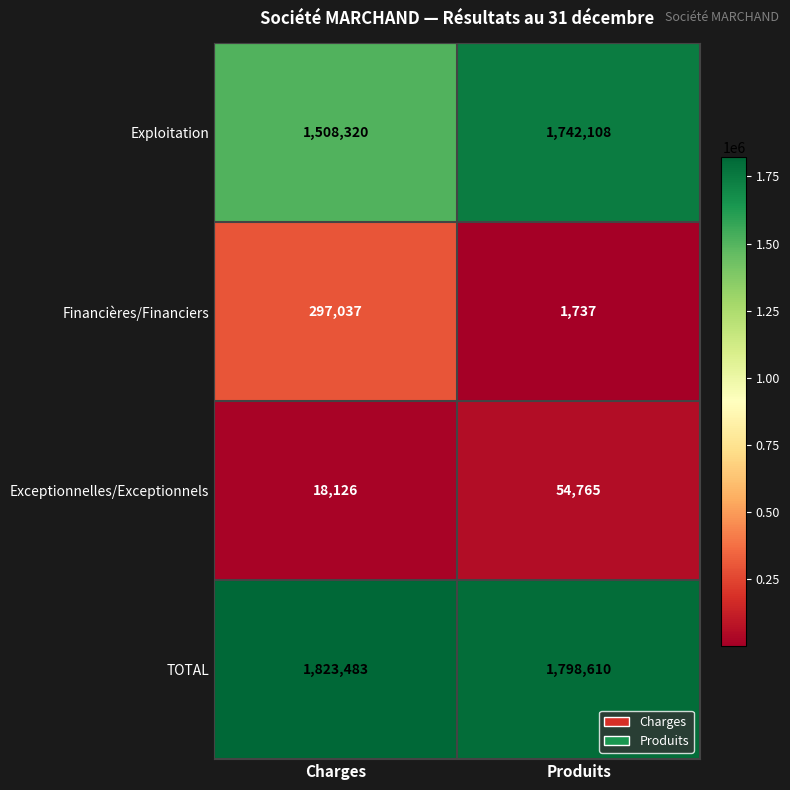

How many data points does each series have?

2